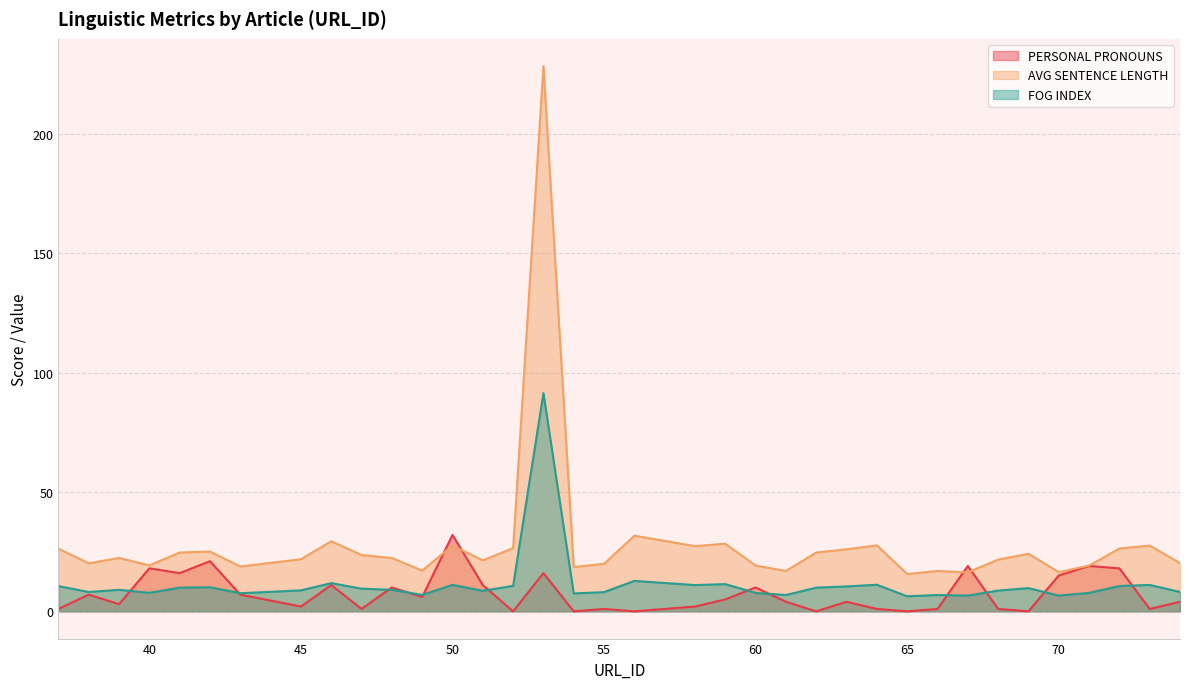

What is the maximum value shown in the chart?

228.4